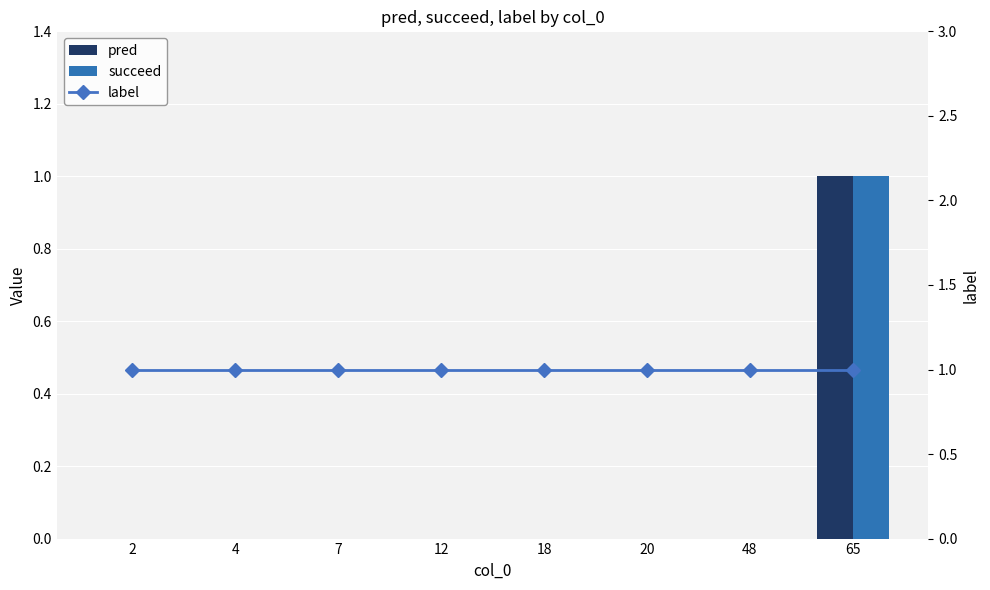

Reading left to right, what are all the values shown in this chart?

pred: 2=0	4=0	7=0	12=0	18=0	20=0	48=0	65=1
succeed: 2=0	4=0	7=0	12=0	18=0	20=0	48=0	65=1
label: 2=1	4=1	7=1	12=1	18=1	20=1	48=1	65=1